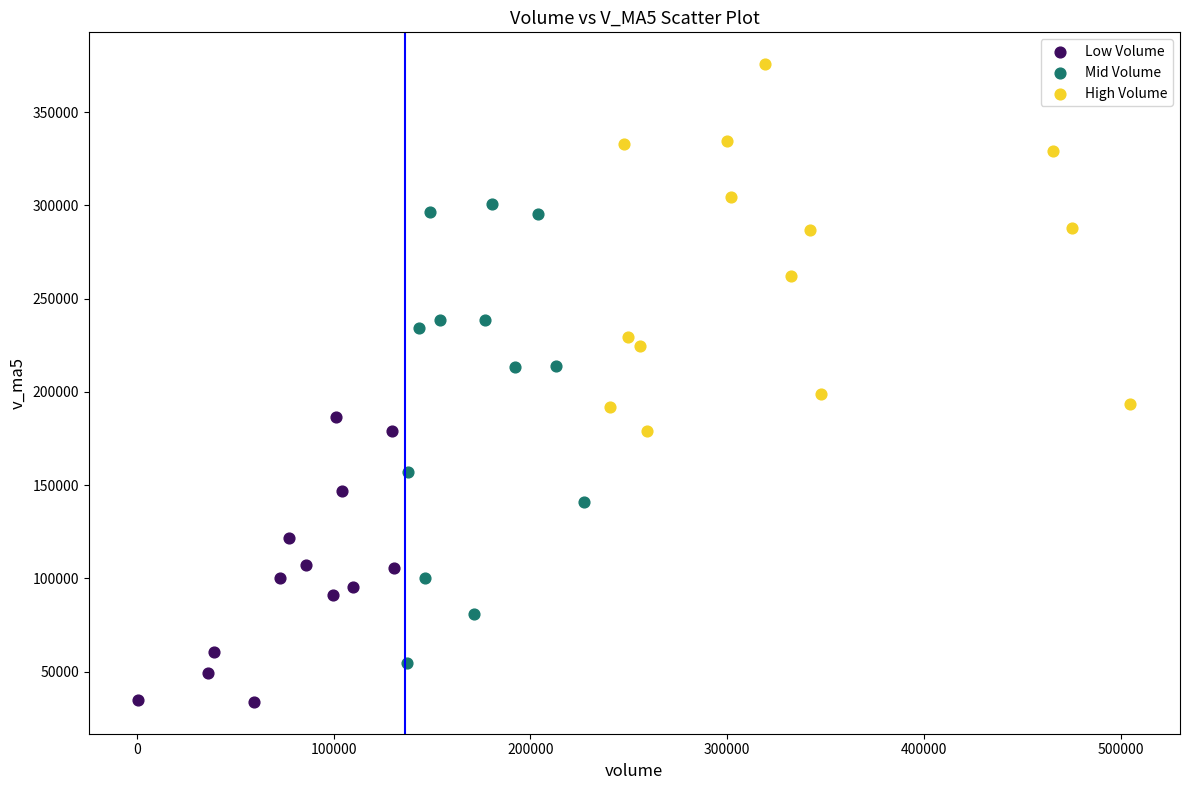

Which series has the widest spread of Y values?

Mid Volume